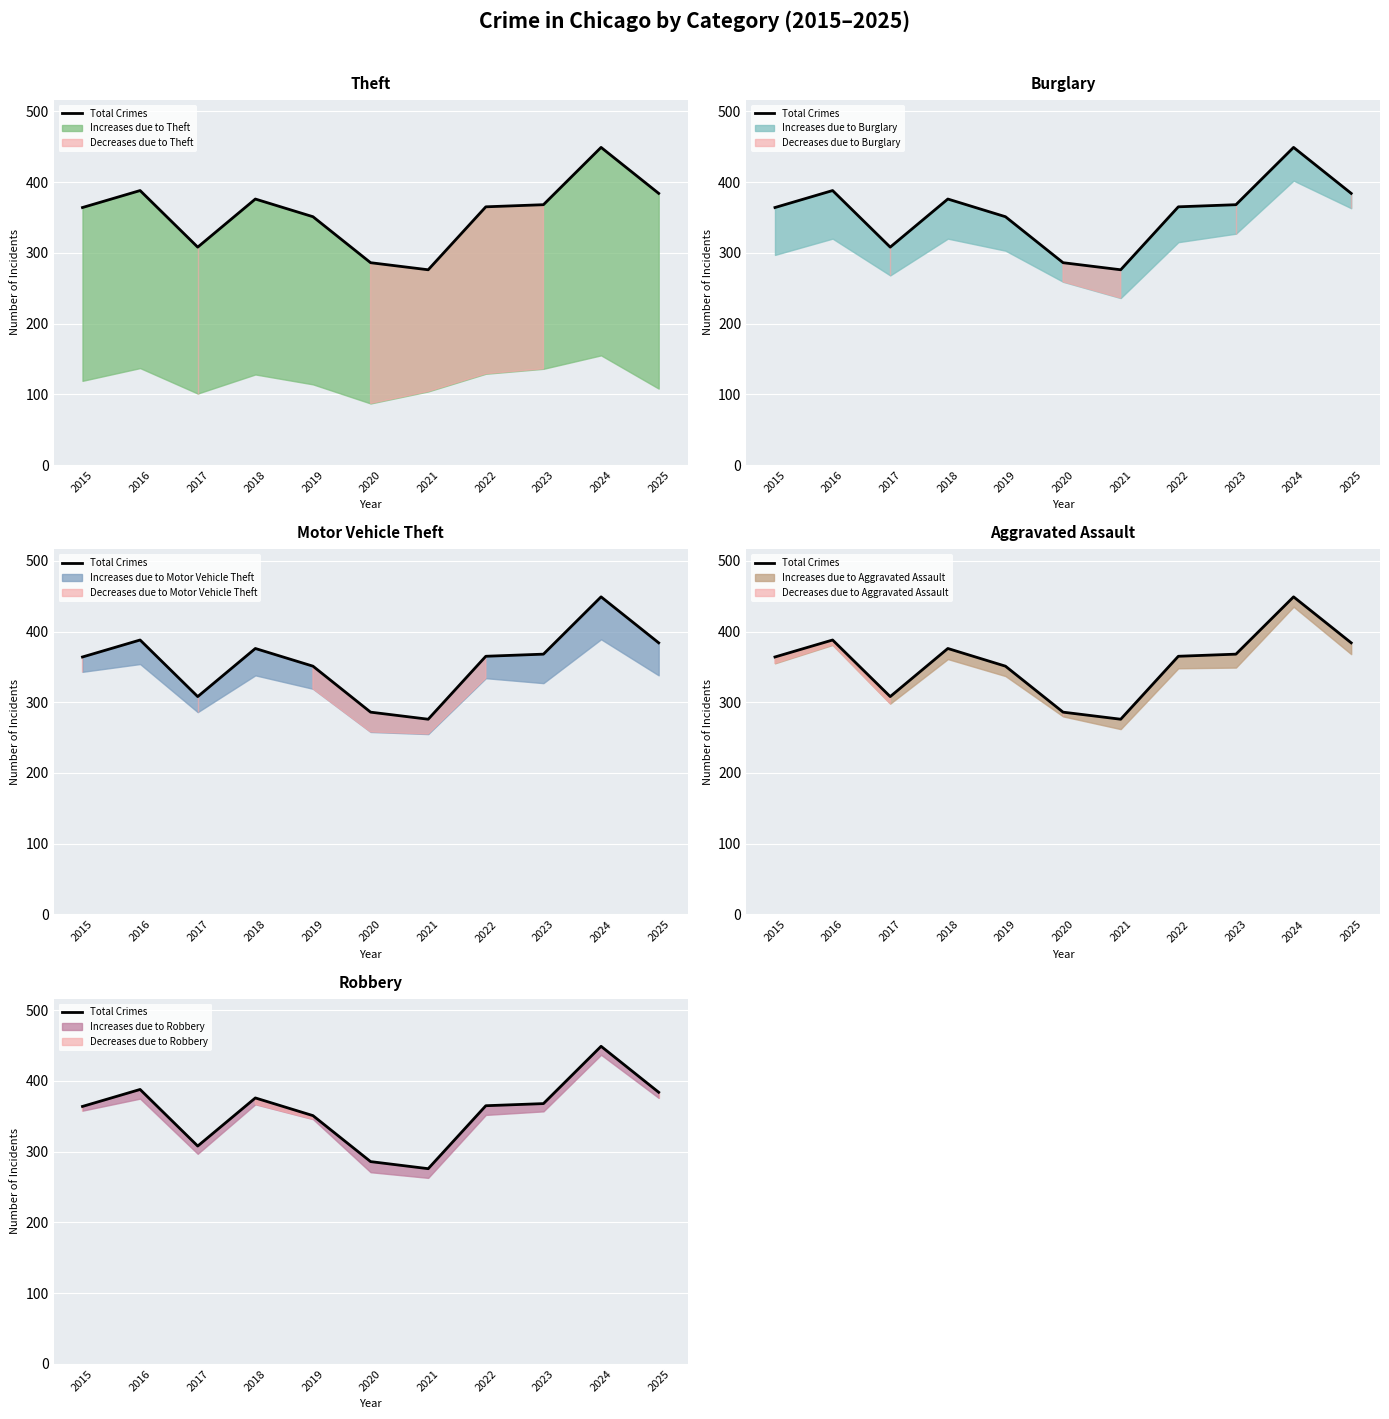

The value at 2018 is 376. True or false?

True